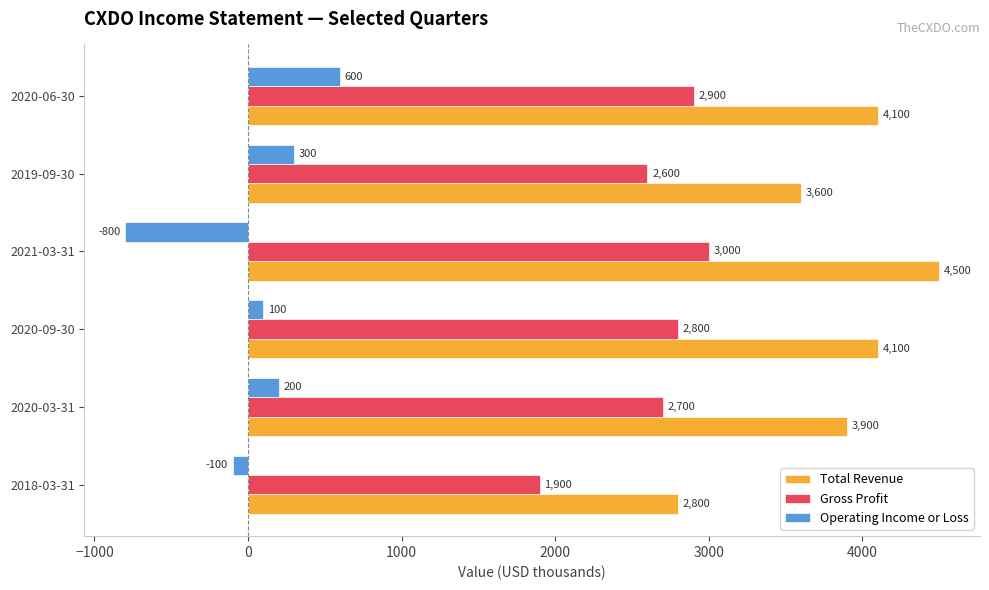

True or false: Total Revenue has a value of 1042 at 2018-03-31.

False